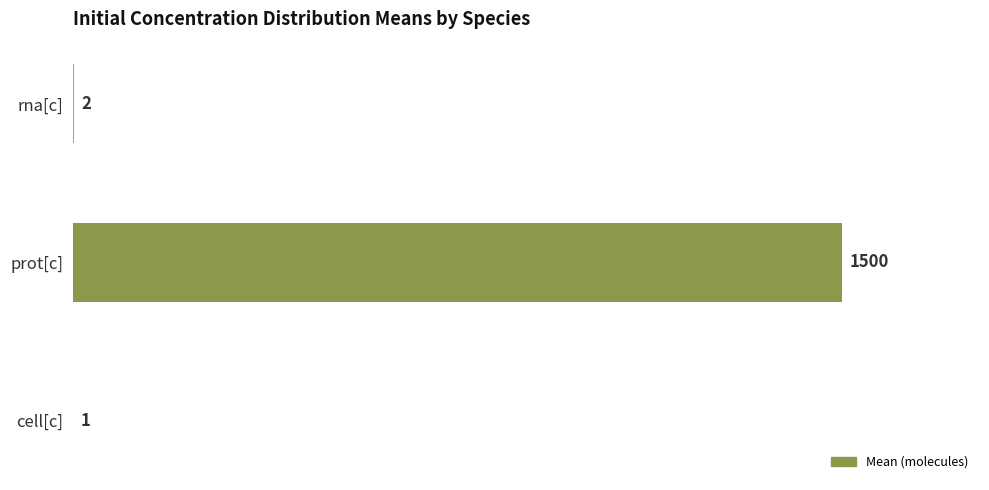

What is the approximate value at prot[c]?

1500